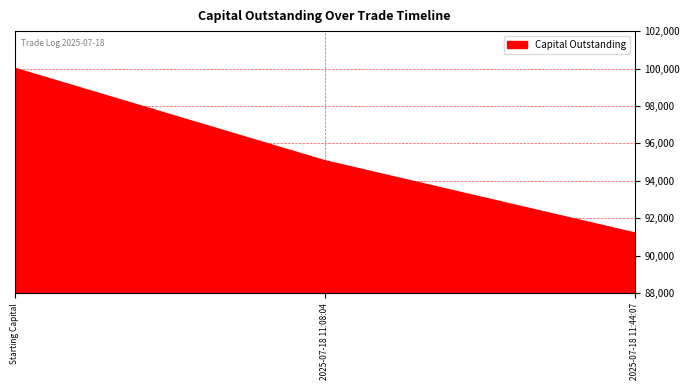

What is the change in value from Starting Capital to 2025-07-18 11:44:07?

-8805.9